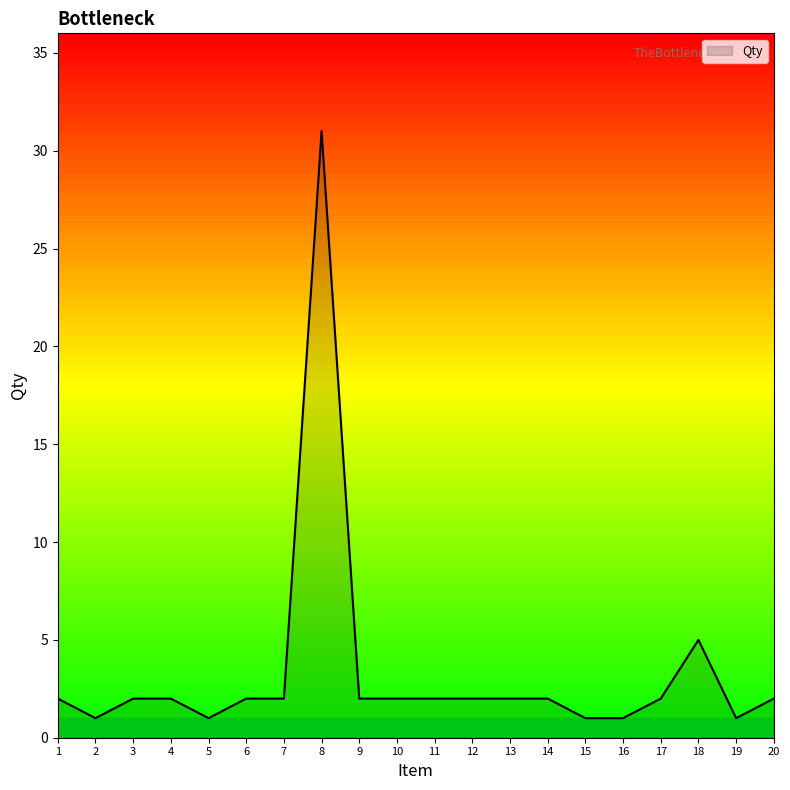

Reading left to right, extract all data points from this chart.

1=2	2=1	3=2	4=2	5=1	6=2	7=2	8=31	9=2	10=2	11=2	12=2	13=2	14=2	15=1	16=1	17=2	18=5	19=1	20=2